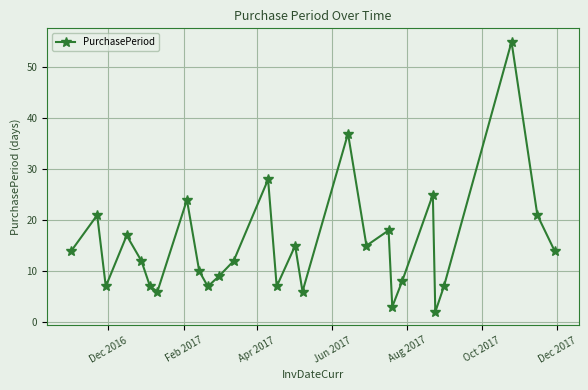

What is the difference between the maximum and minimum values?

53